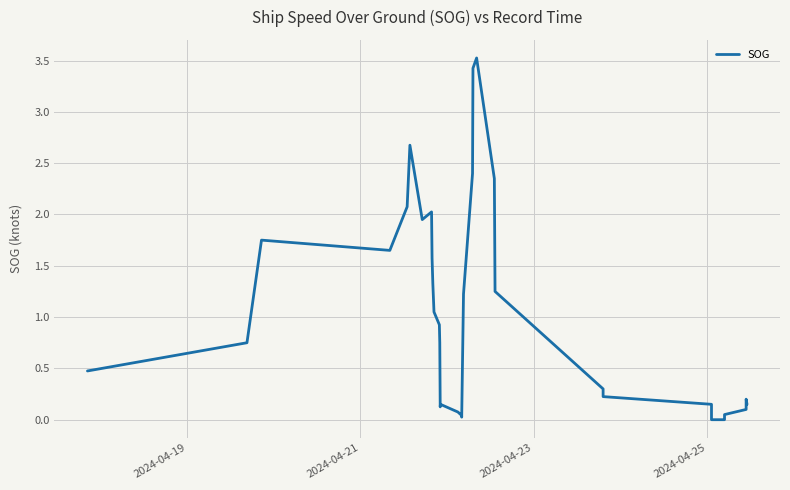

What is the value of the 16th point from the left?

0.1